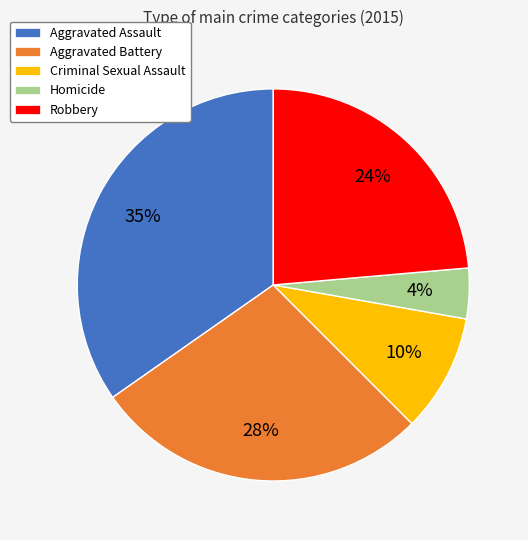

What is the ratio of the value at Homicide to the value at Criminal Sexual Assault?

0.4